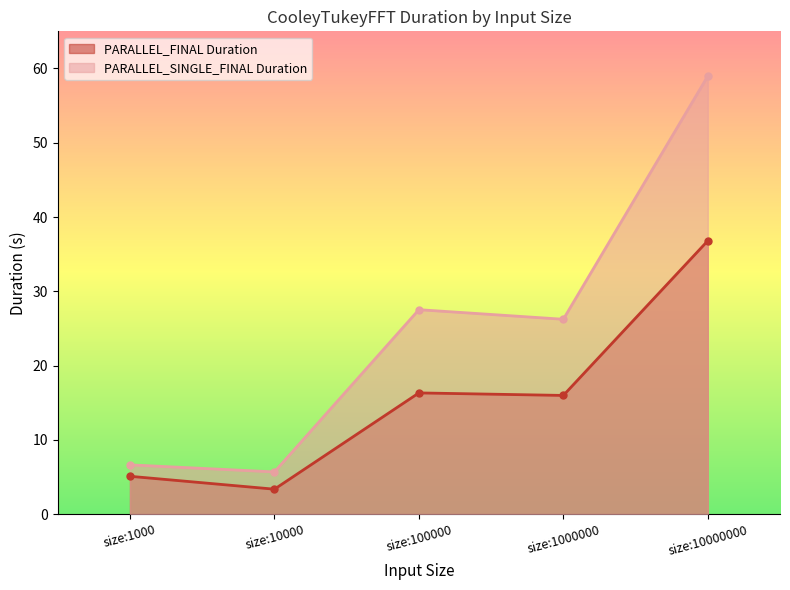

How many lines are shown in the chart?

2